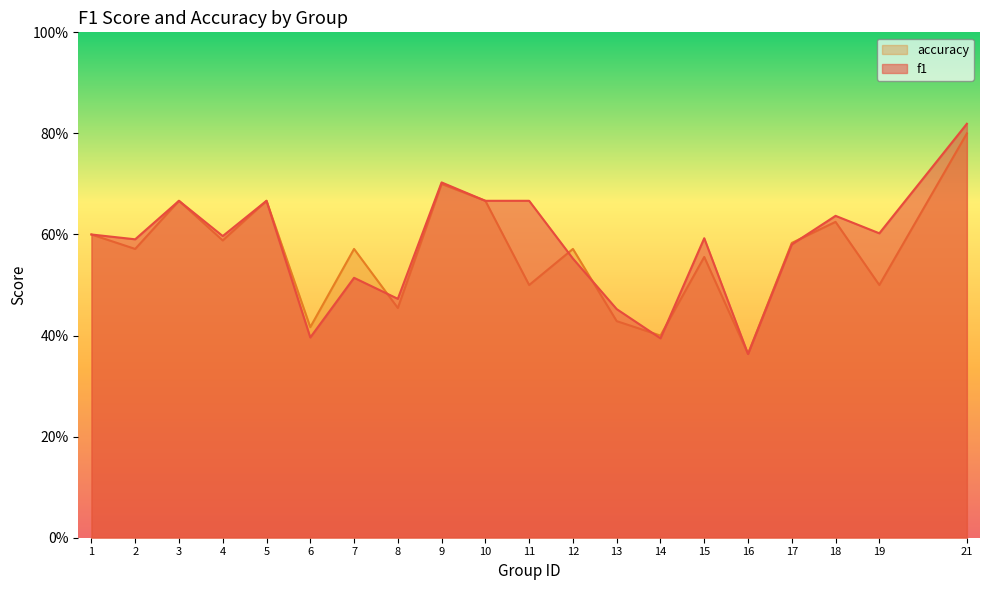

At which category does f1 reach its first local valley?

2